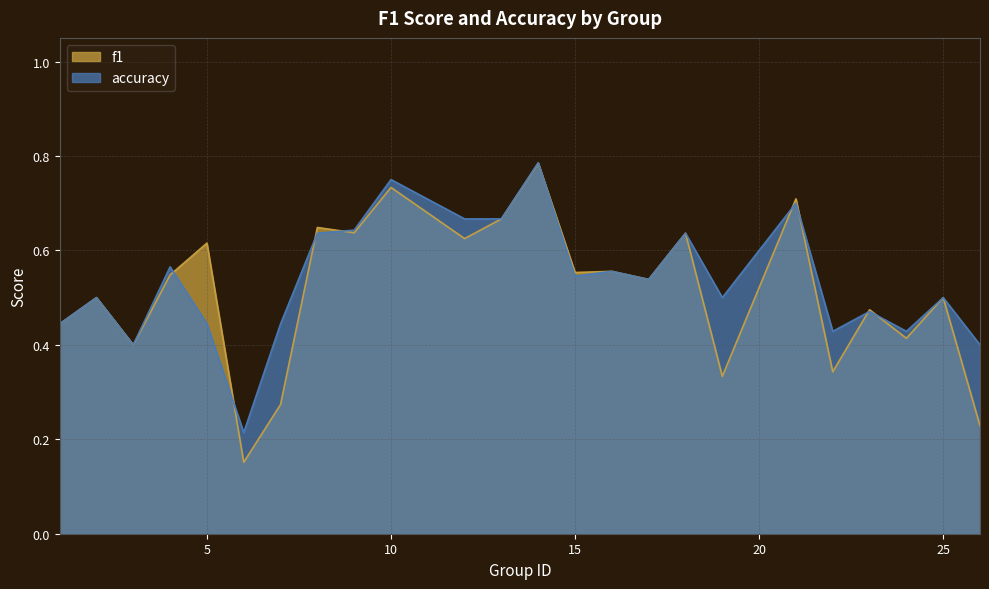

Reading left to right, transcribe all the data shown in this chart.

f1: 0.4	0.5	0.4	0.5	0.6	0.2	0.3	0.6	0.6	0.7	0.6	0.7	0.8	0.6	0.6	0.5	0.6	0.3	0.7	0.3	0.5	0.4	0.5	0.2
accuracy: 0.4	0.5	0.4	0.6	0.4	0.2	0.4	0.6	0.6	0.8	0.7	0.7	0.8	0.5	0.6	0.5	0.6	0.5	0.7	0.4	0.5	0.4	0.5	0.4